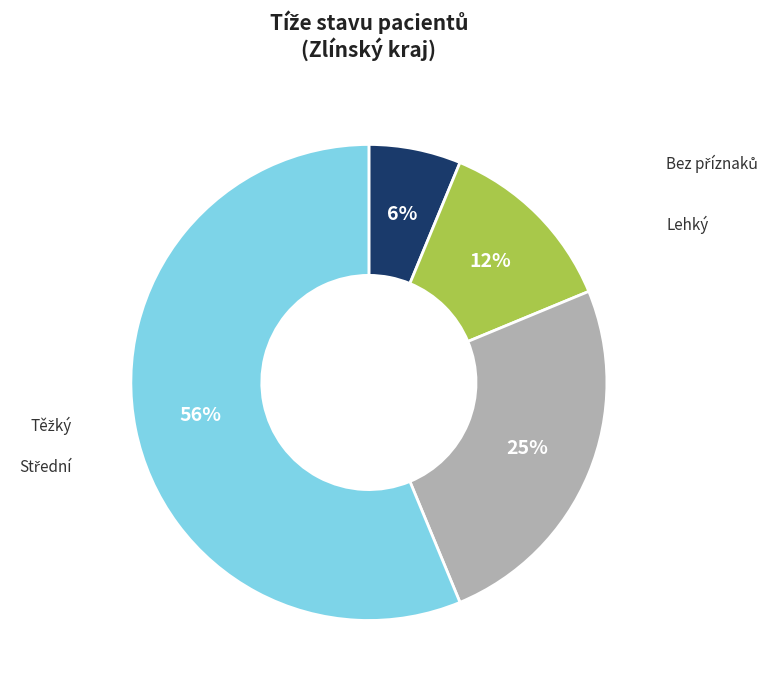

Is there any slice that represents more than half of the pie?

Yes